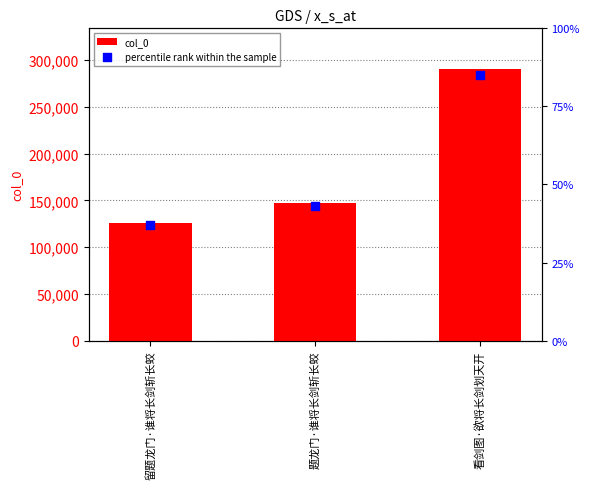

What is the total value across all series at 题龙门·谁将长剑斩长蛟?

290574.9